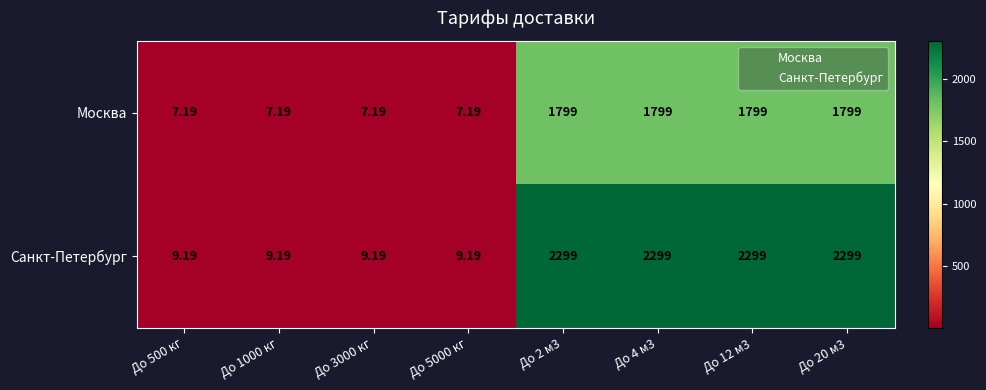

Is the value of Санкт-Петербург at До 1000 кг greater than the value of Москва at До 5000 кг?

Yes